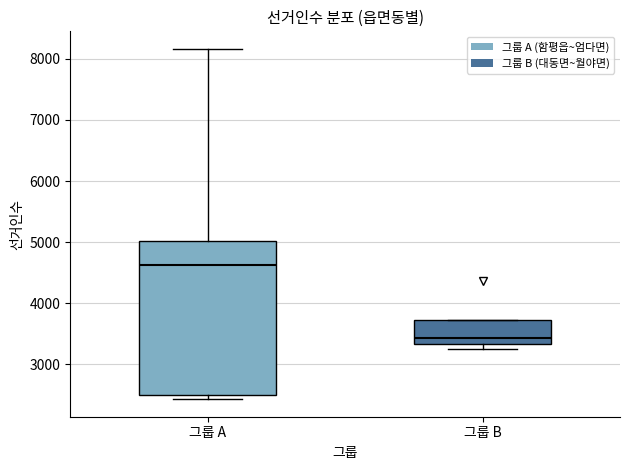

Reading left to right, read every box against the y-axis: the position of its median line, the range the box covers, and the ends of its whiskers. The values are not printed on the chart, so give them approximately, as read against the axis.

그룹 A: median 4600, box 2500 to 5000, whiskers 2400 to 8200
그룹 B: median 3400, box 3300 to 3700, whiskers 3300 (just below the box's lower edge) to 3700